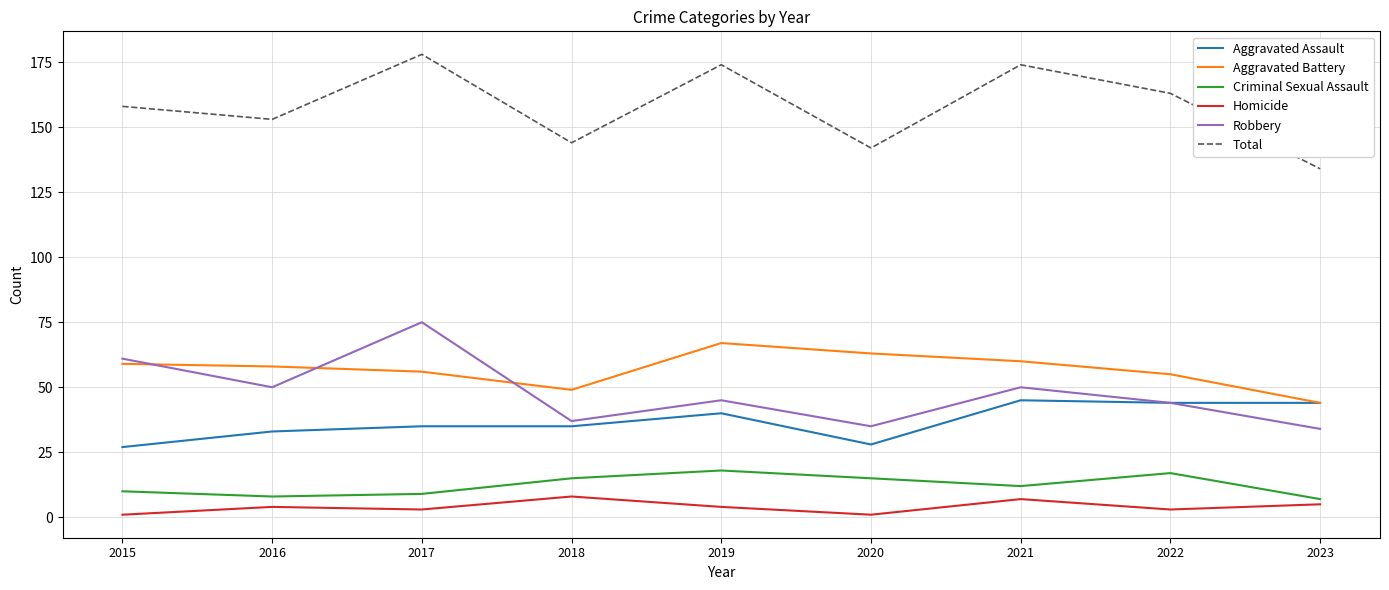

True or false: Aggravated Assault and Criminal Sexual Assault cross at least once.

False